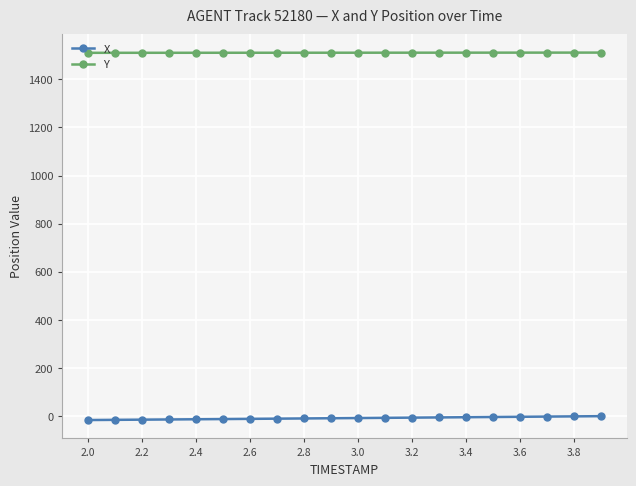

What is the minimum value for X?

-16.0